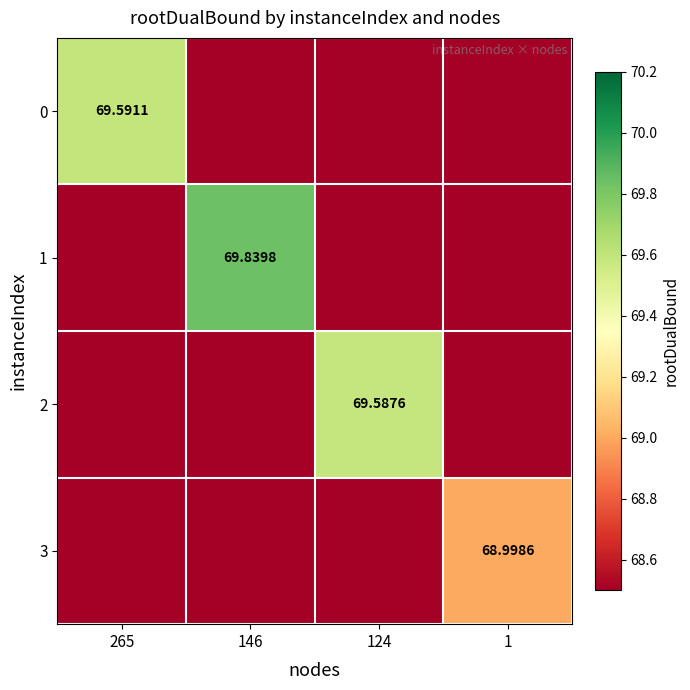

Between 146 and 1, which is larger?

146